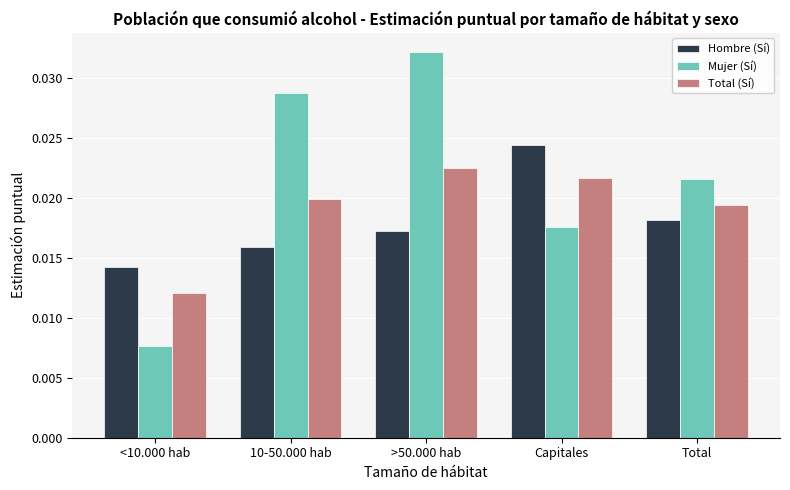

How many groups of bars are there?

5